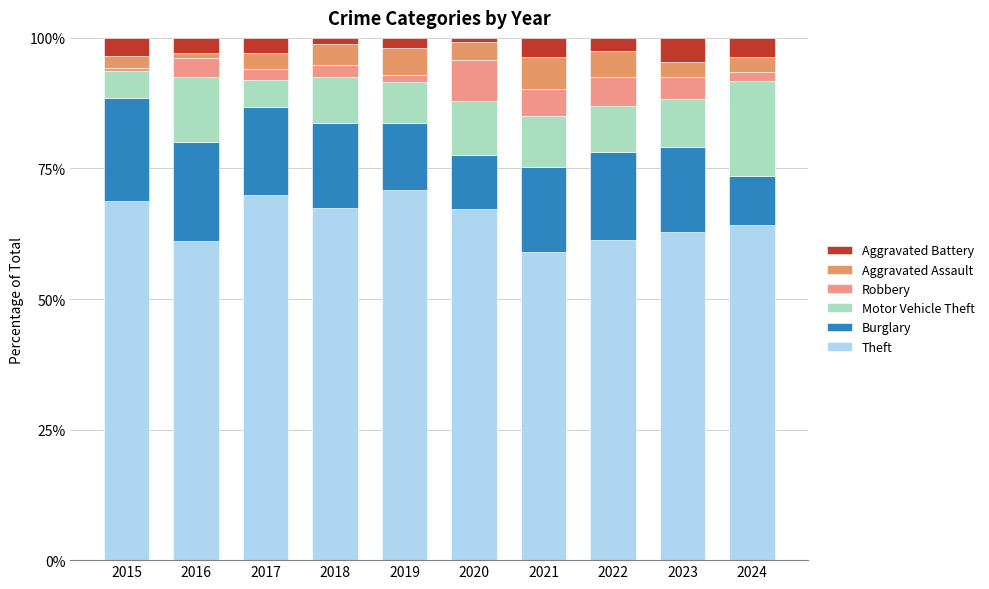

Are the bars grouped side by side (vs. stacked)?

No